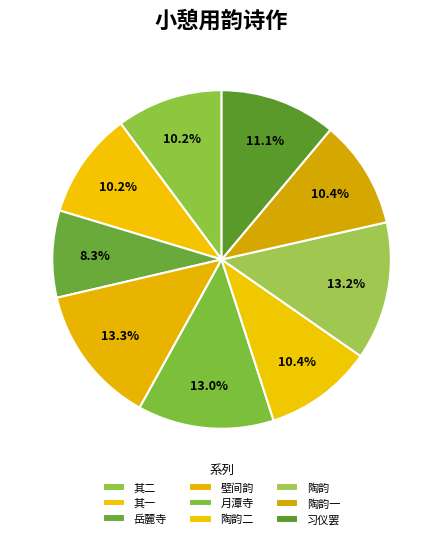

Is there any slice that represents more than half of the pie?

No